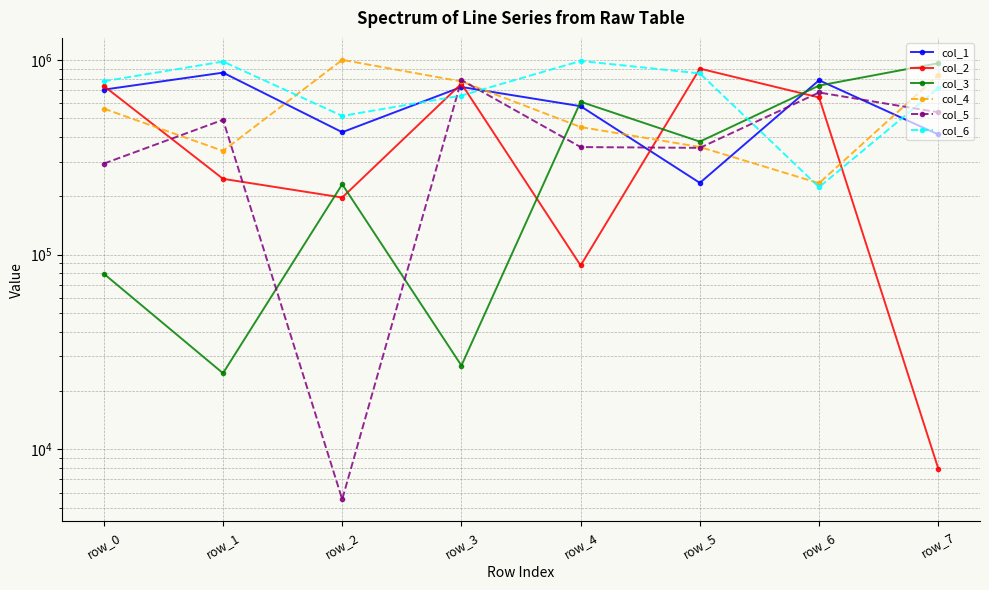

At row_7, list the series in order from largest to smallest.

col_3, col_4, col_6, col_5, col_1, col_2